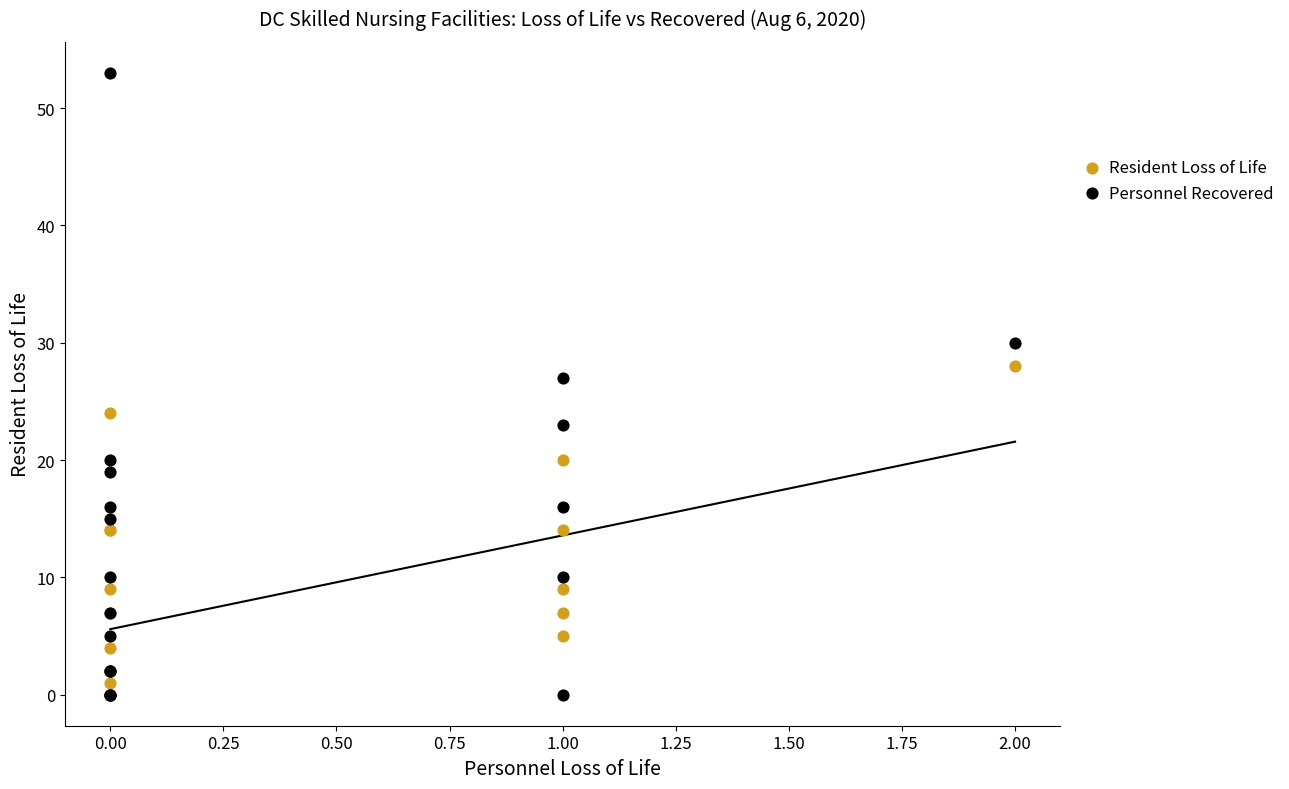

In the Personnel Recovered series, what Y value is closest to 26?

27